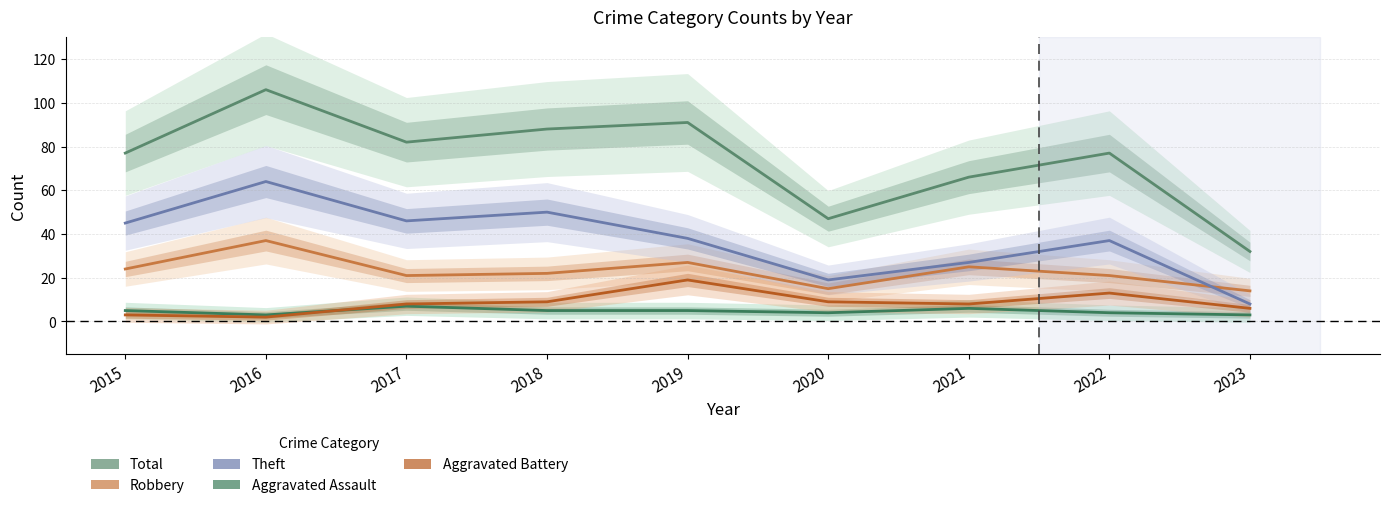

What is the average value of the Aggravated Assault series?

5